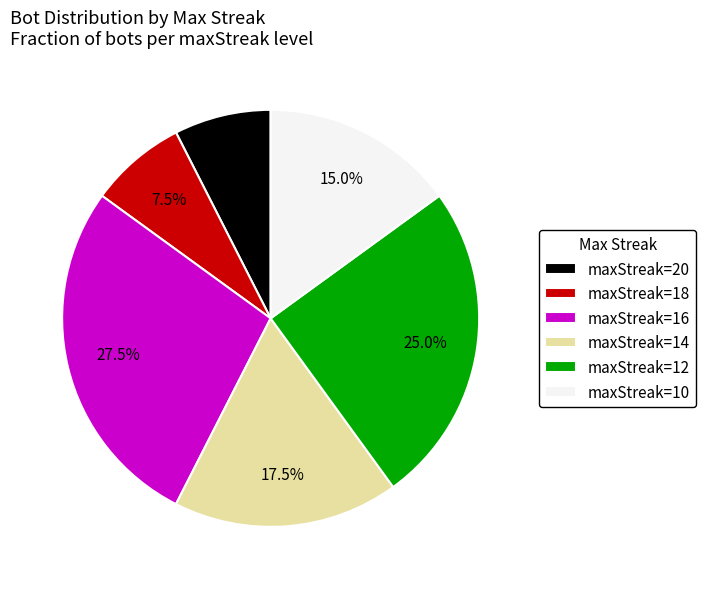

Approximately how many times larger is the value at maxStreak=18 compared to maxStreak=10?

0.5